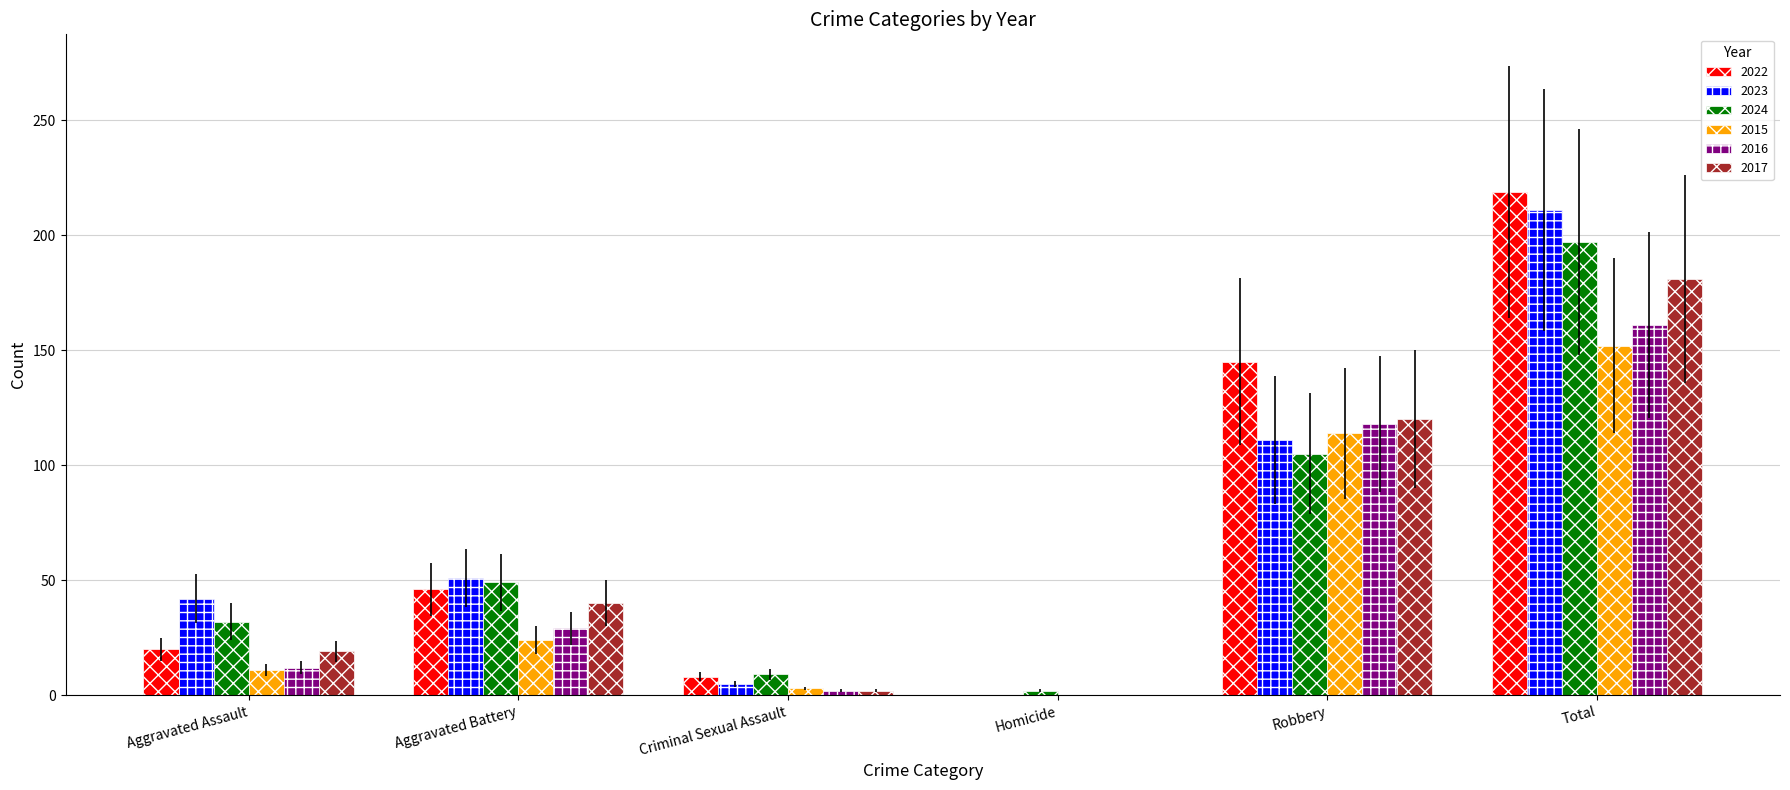

The value of 2015 at Criminal Sexual Assault is 3. True or false?

True